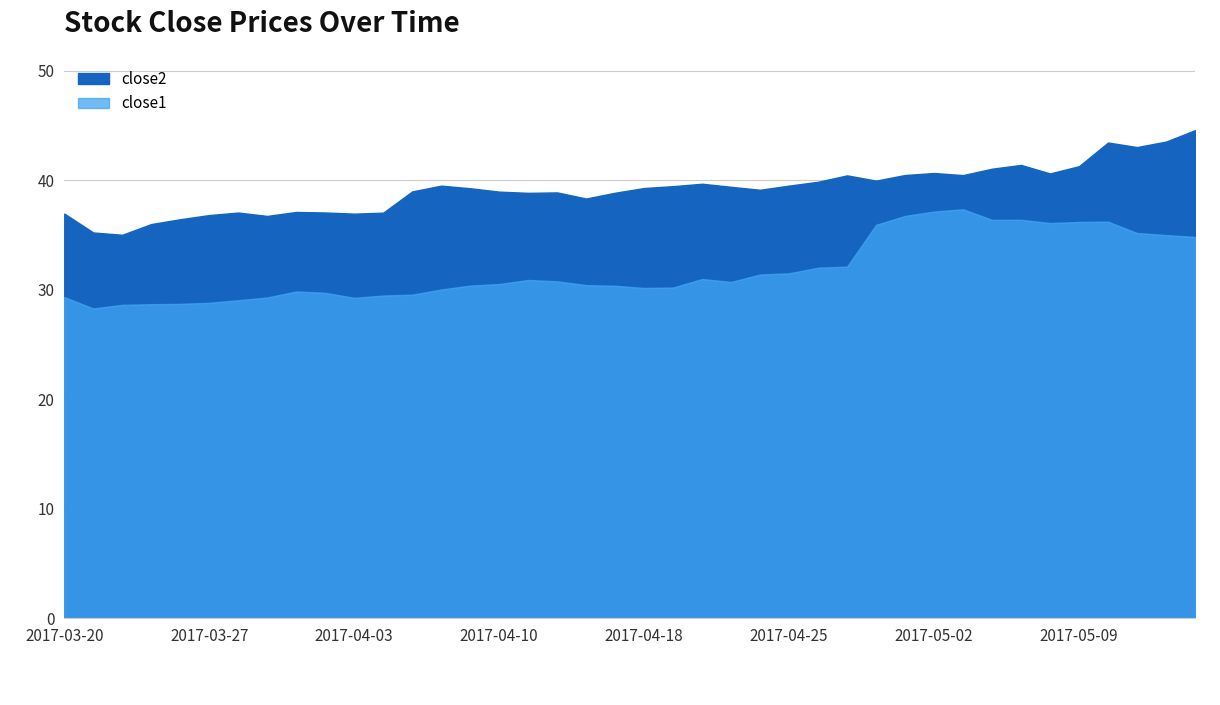

The value of close1 at 2017-03-21 is 6.4. True or false?

False